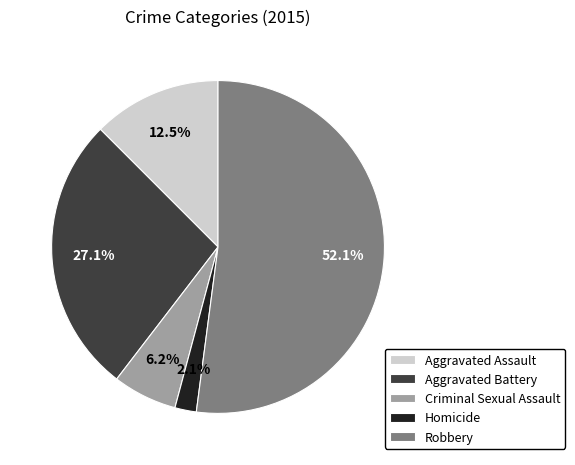

To the nearest percent, what is the average slice percentage?

20%